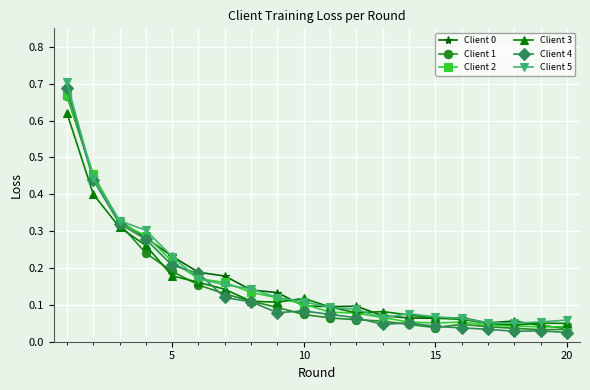

True or false: Client 5 has more than 0 points higher than both neighbors.

True